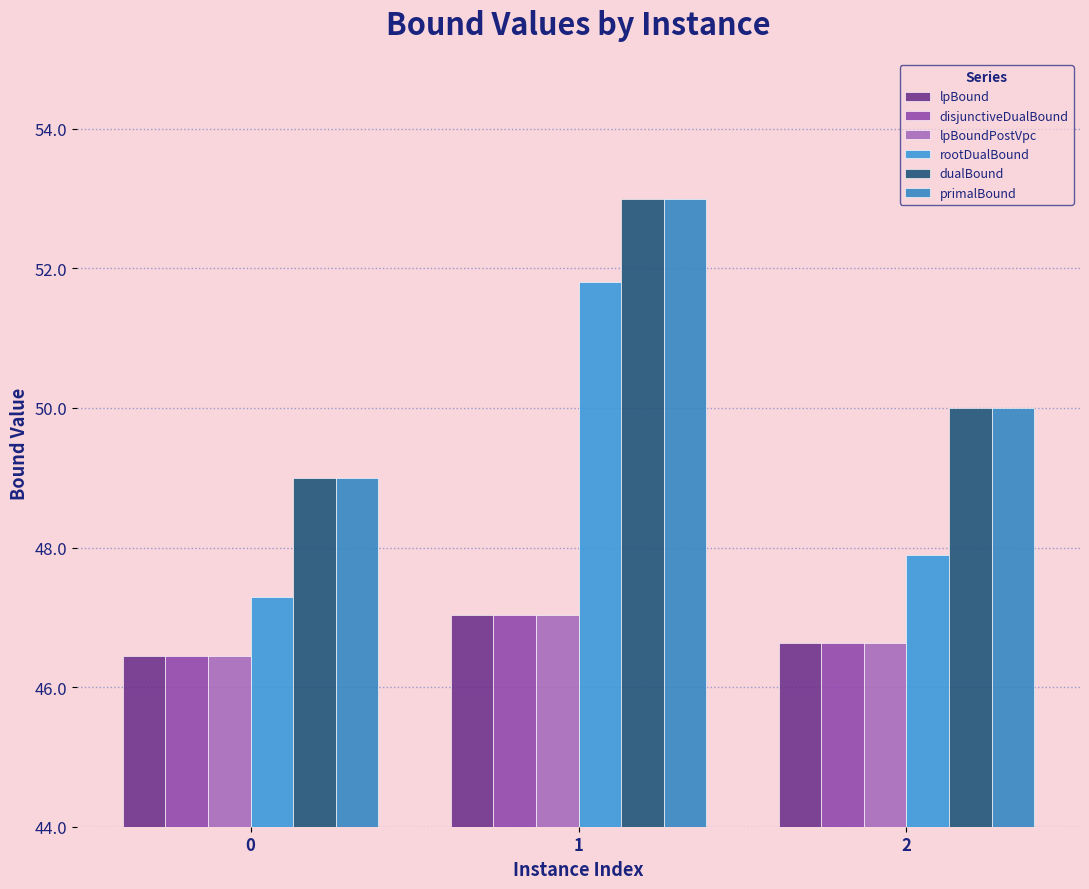

What is the difference between the maximum and minimum values in the primalBound series?

4.0